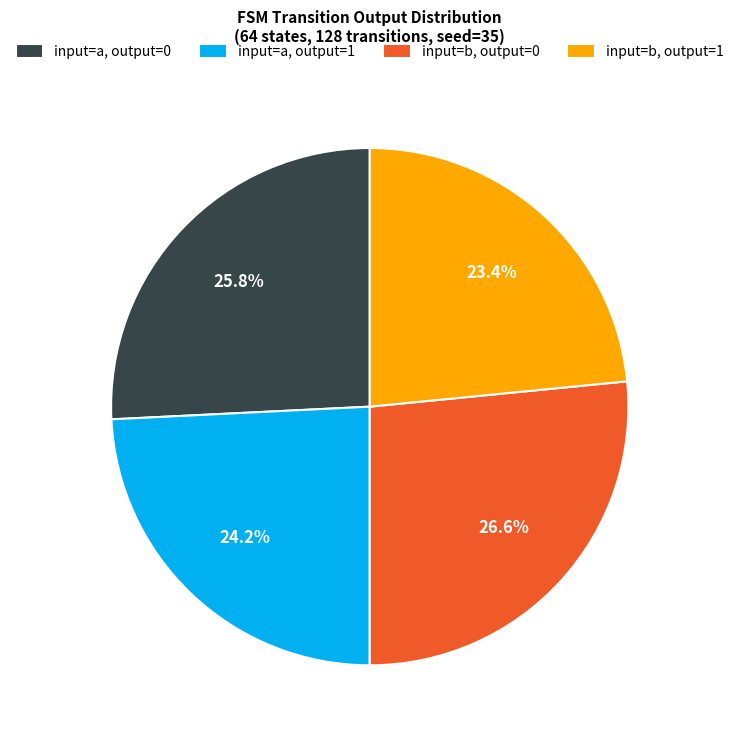

Approximately how many times larger is the value at input=b, output=0 compared to input=a, output=0?

1.0